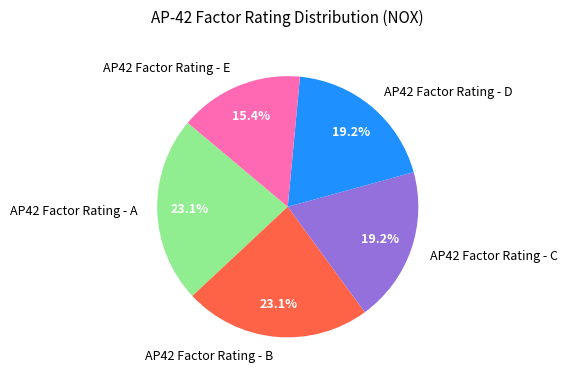

Count the number of slices in the pie.

5